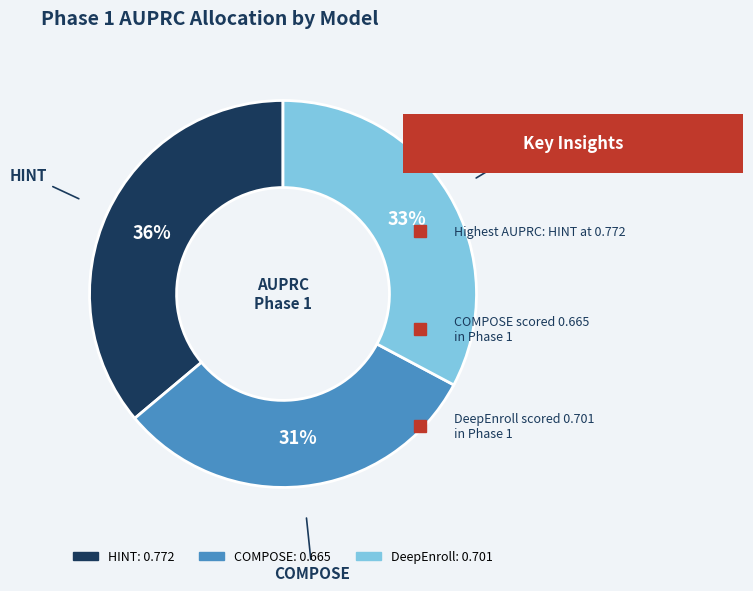

To the nearest percent, what is the average slice percentage?

33%